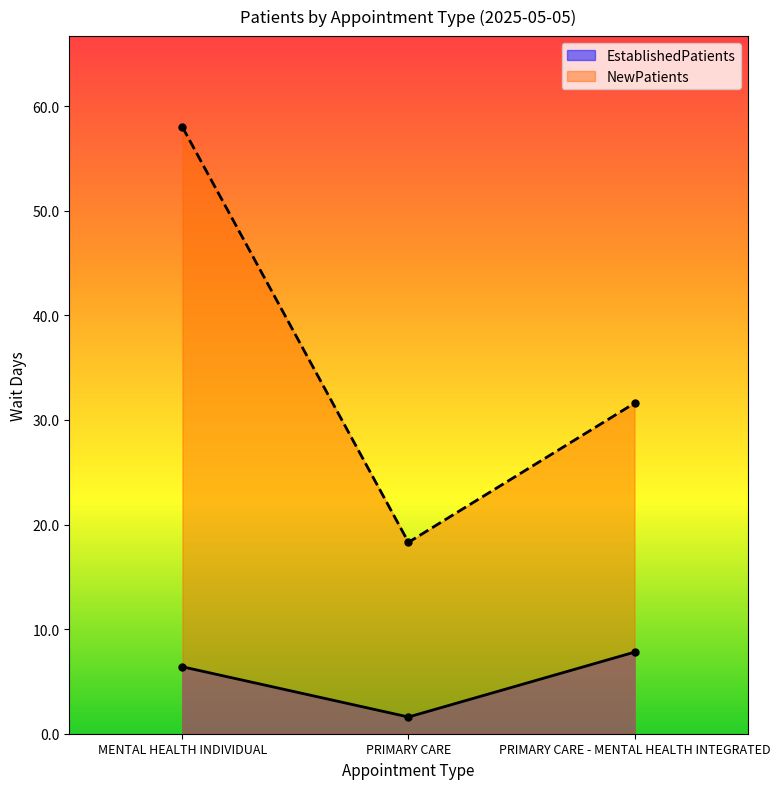

What is the difference between the NewPatients values at PRIMARY CARE and MENTAL HEALTH INDIVIDUAL?

39.7